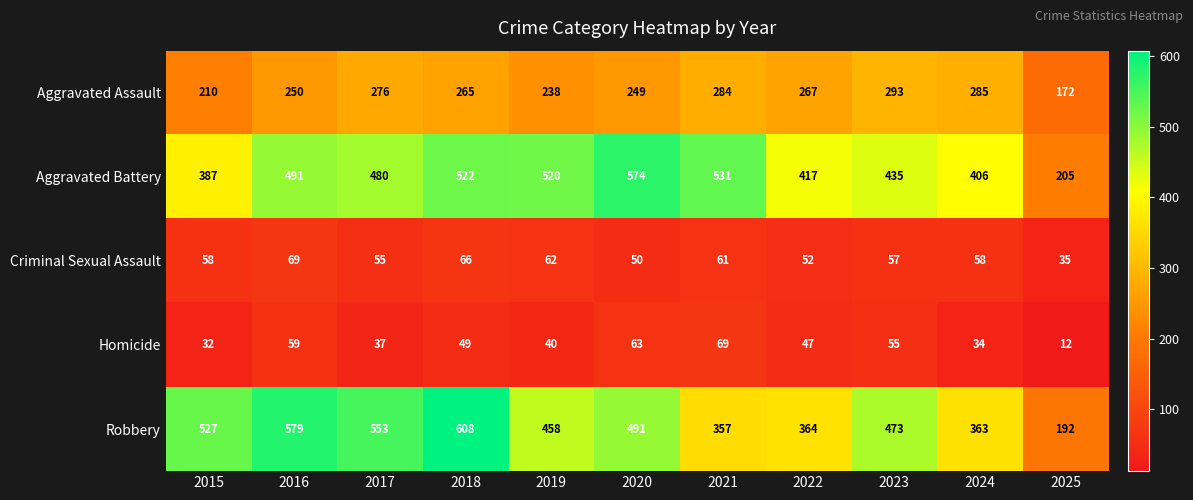

Rank the series at 2020 from highest to lowest value.

Aggravated Battery, Robbery, Aggravated Assault, Homicide, Criminal Sexual Assault